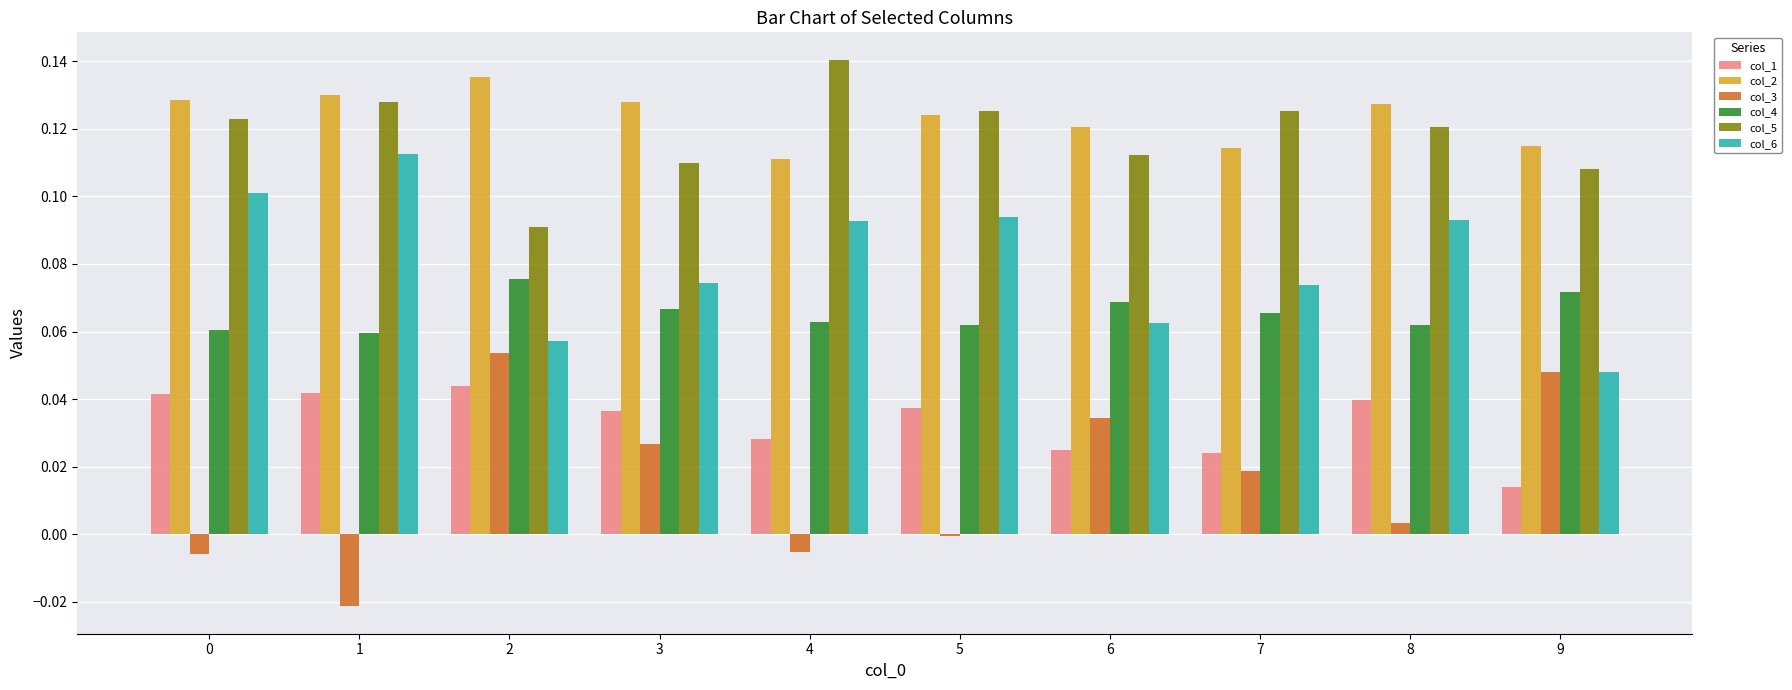

The value of col_2 at 3 is 0.2. True or false?

False